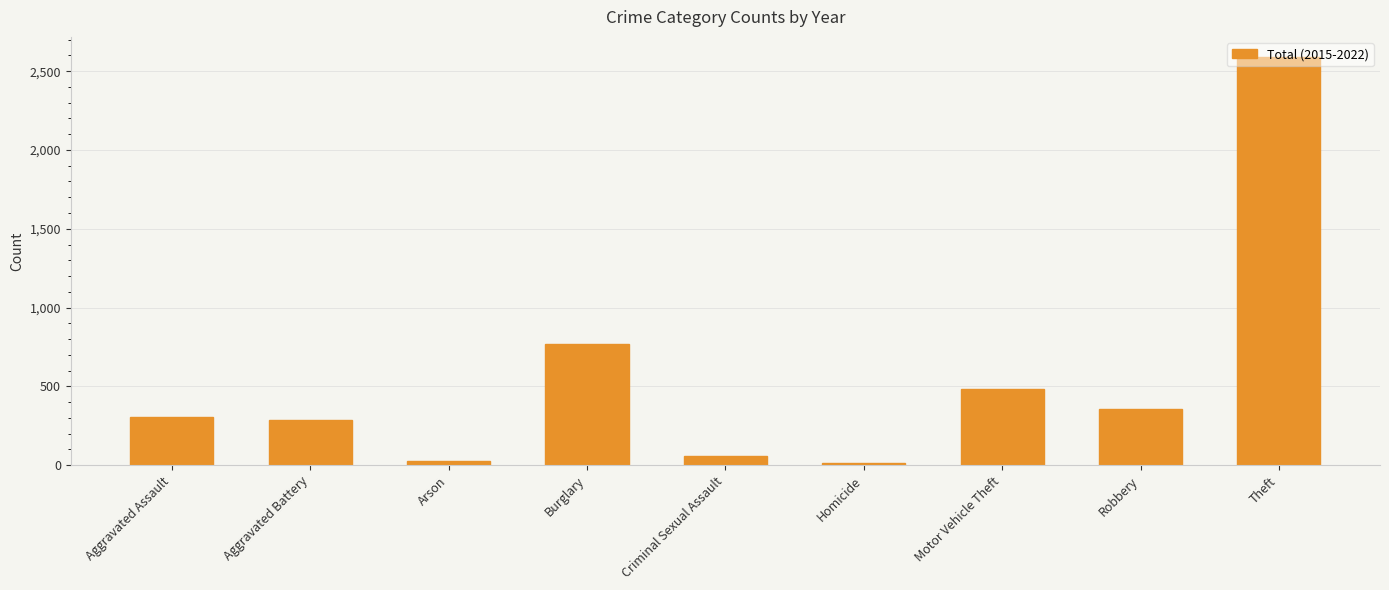

Where is the data nearest to the value 1301?

Burglary